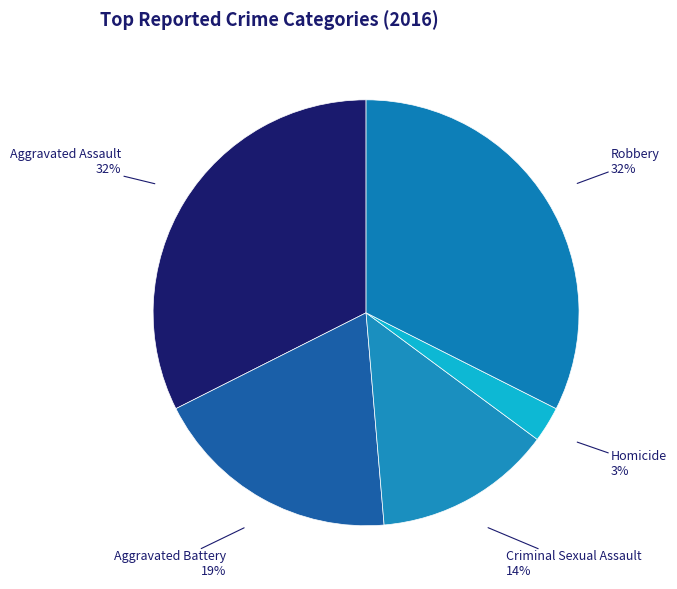

Which slice is the largest?

Aggravated Assault